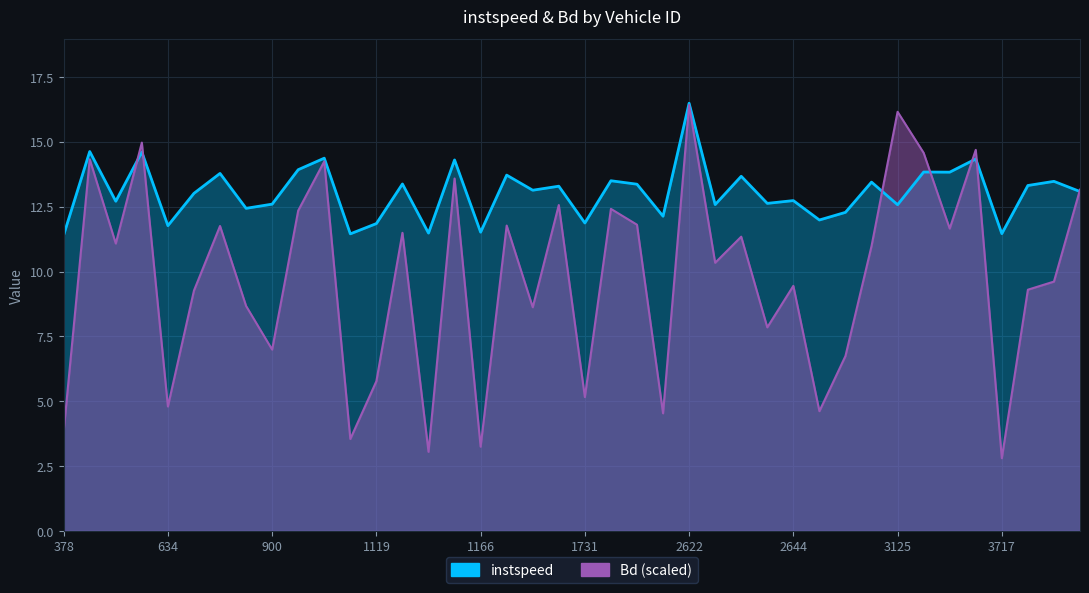

Between 399 and 2640, which is larger?

2640